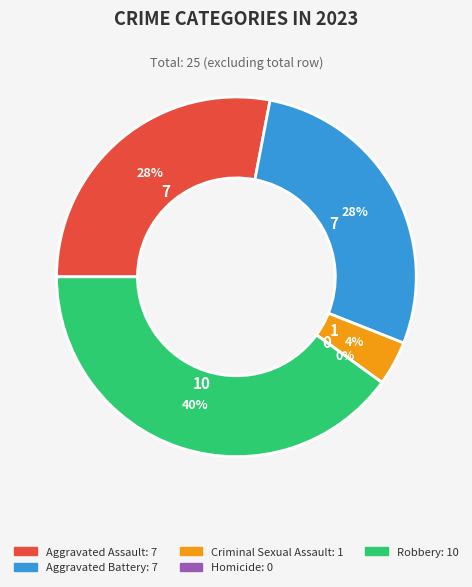

To the nearest percent, what is the difference between the largest and smallest slice percentages?

40%